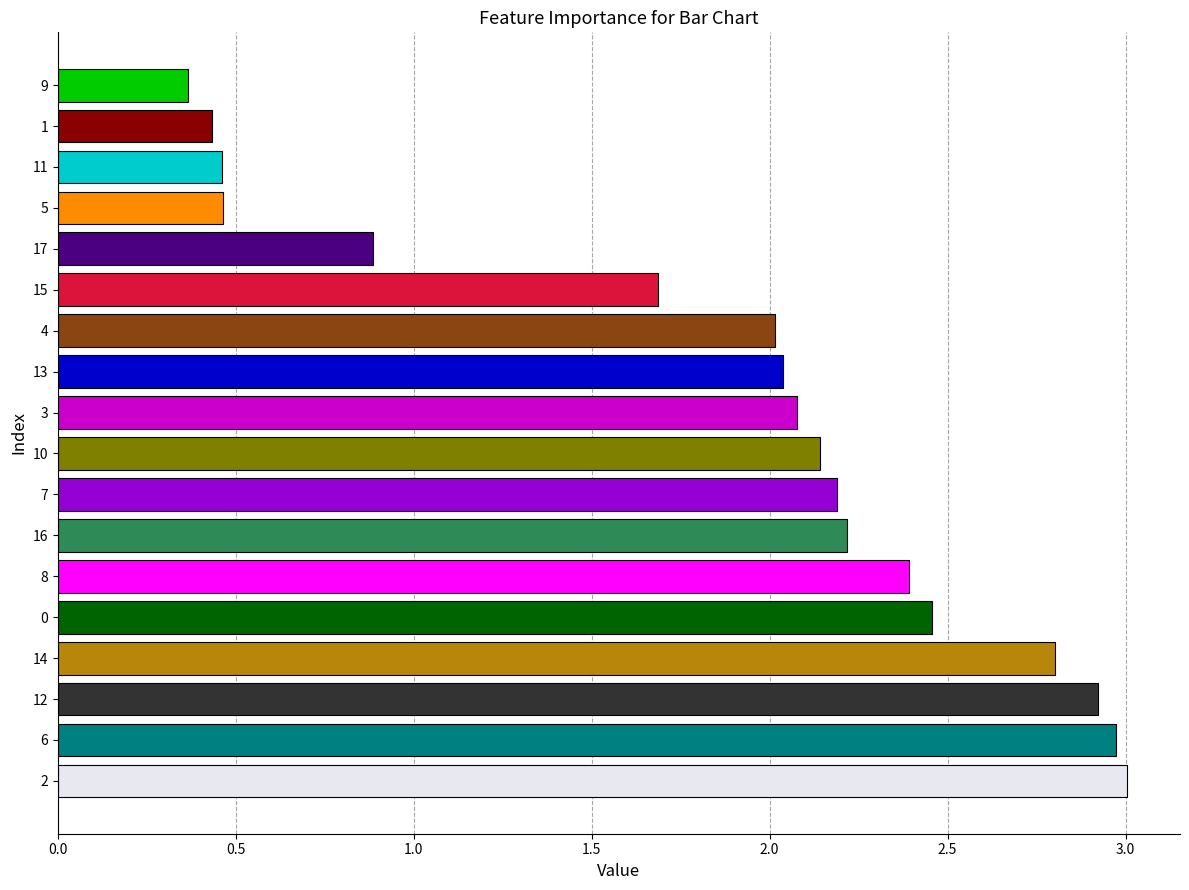

Which has a higher value, 16 or 5?

16